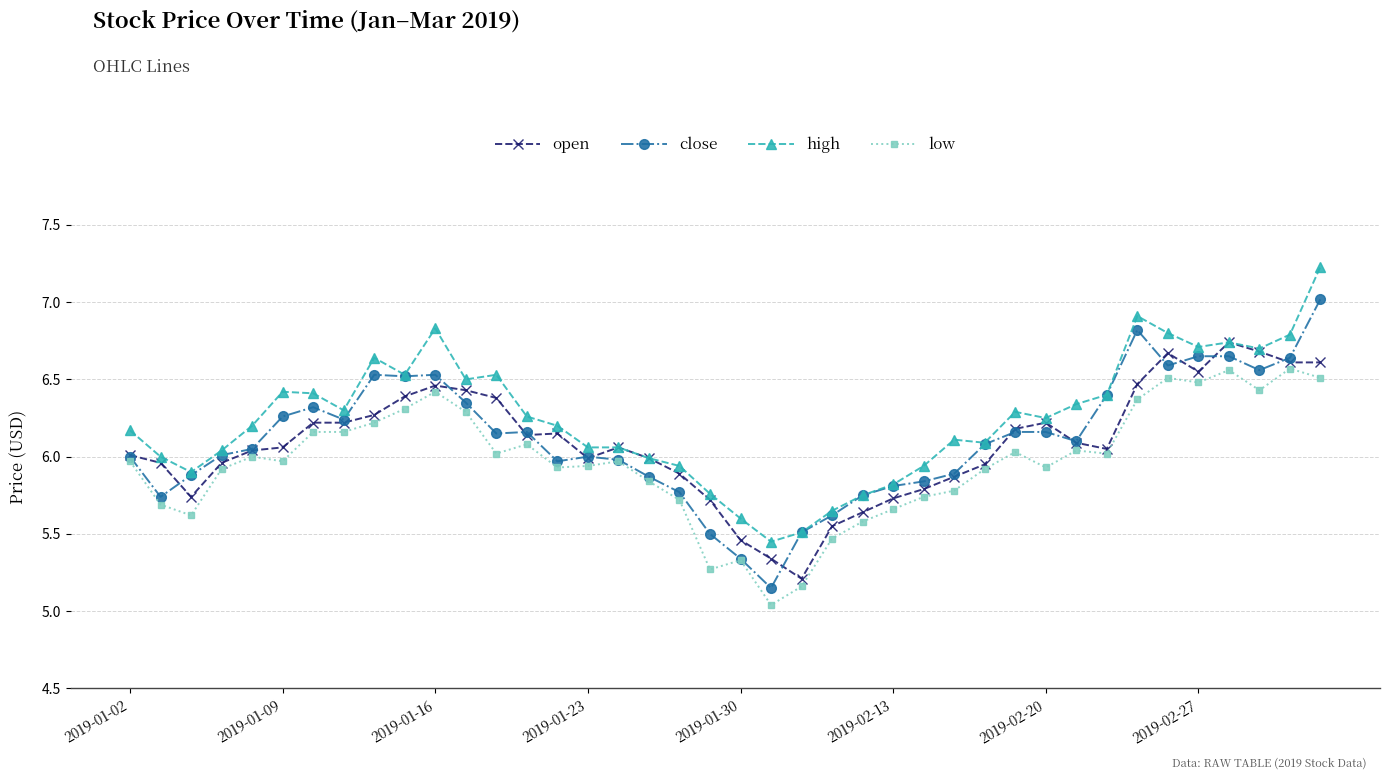

Which series ends up on top after the final intersection of open and close?

close